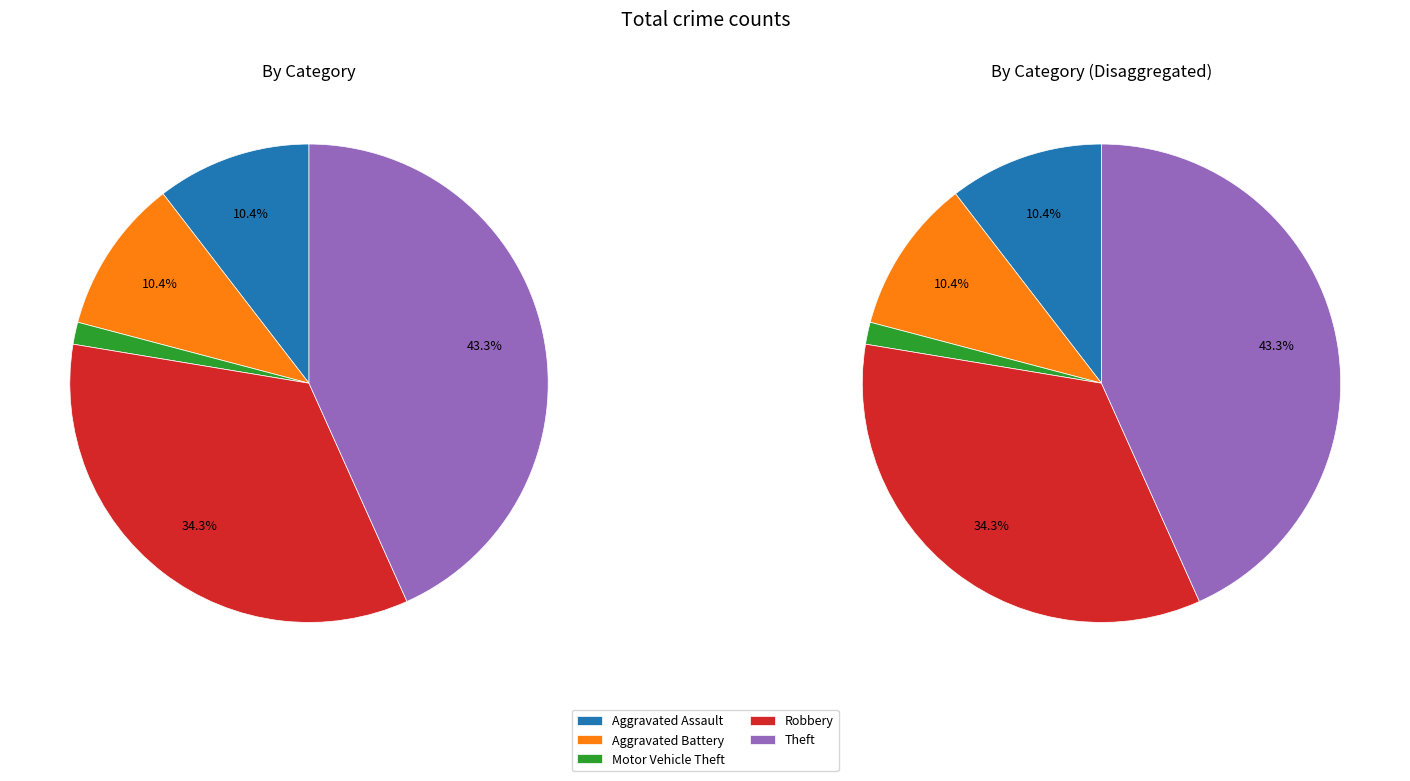

Count the number of slices in the pie.

5